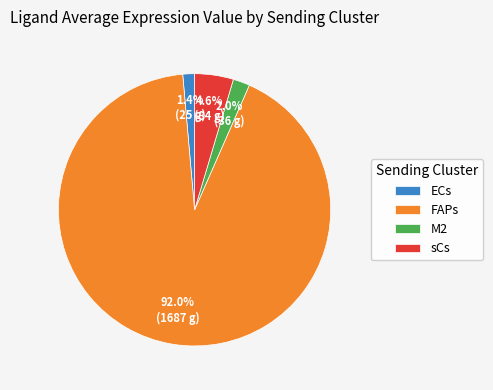

Which category has the smallest portion of the pie?

ECs